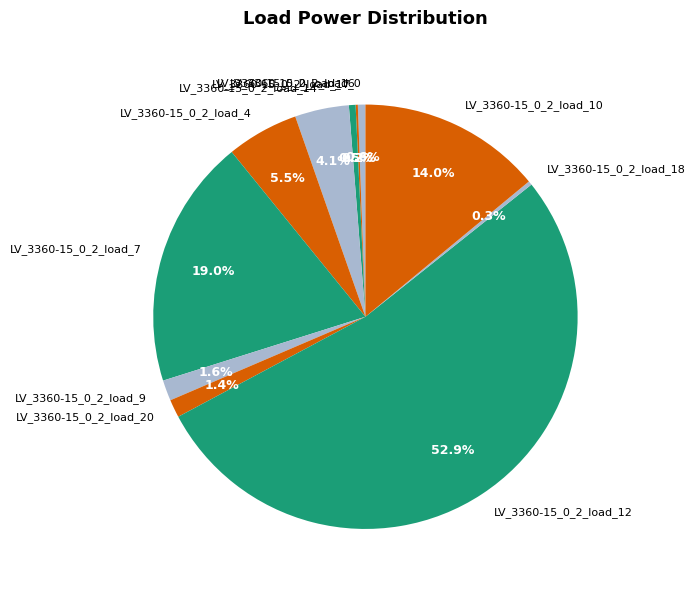

Do LV_3360-15_0_2_load_0 and LV_3360-15_0_2_load_9 together represent more than half of the pie?

No